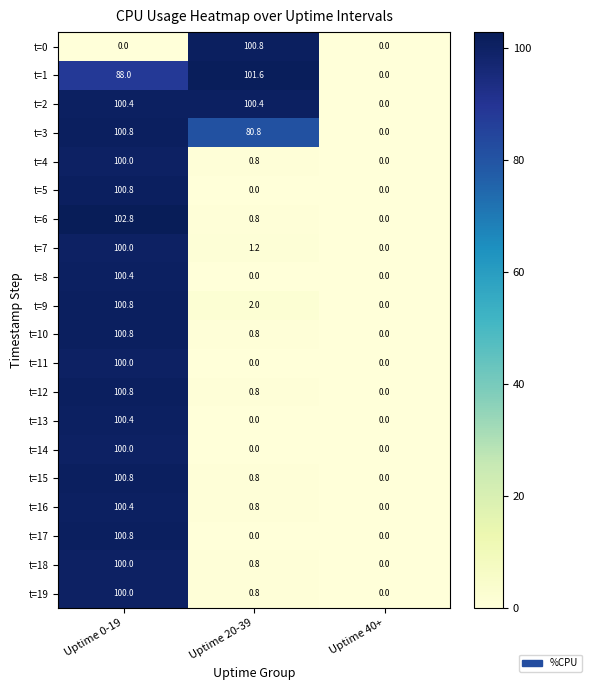

Where is t=4 nearest to the value 50?

Uptime 20-39